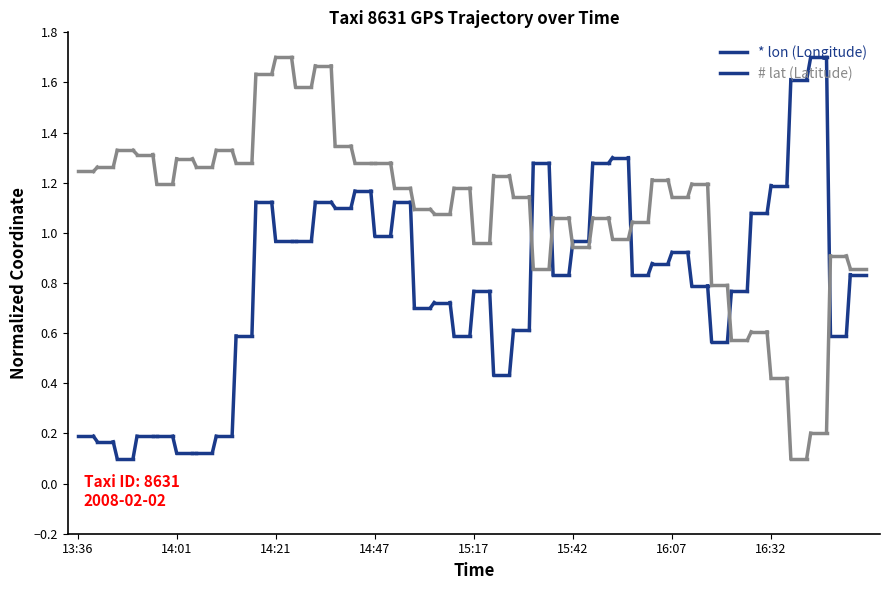

The lat series shows 1.2 at 14:01. True or false?

True